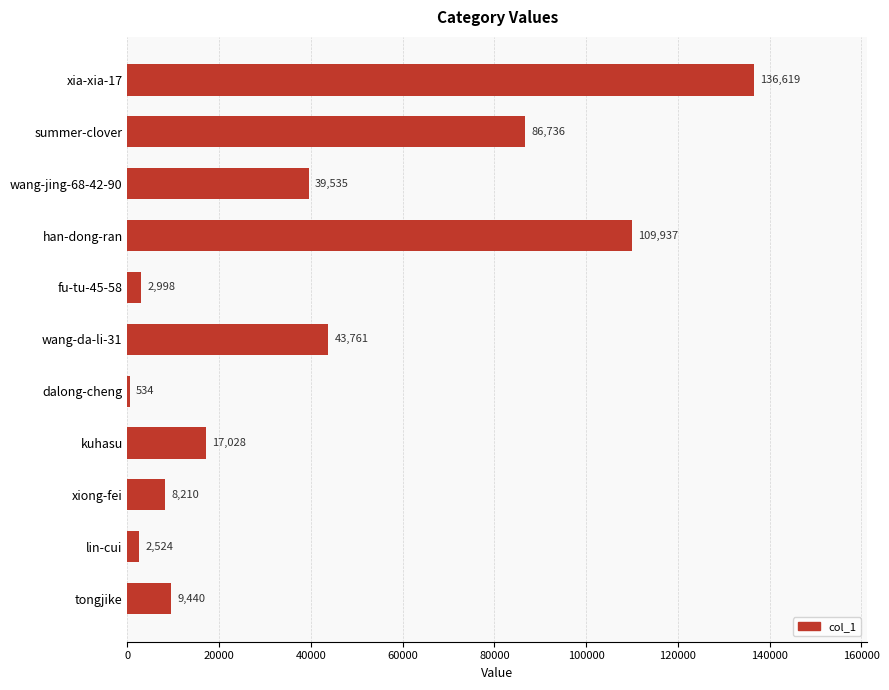

True or false: the data shows 9440 at tongjike.

True